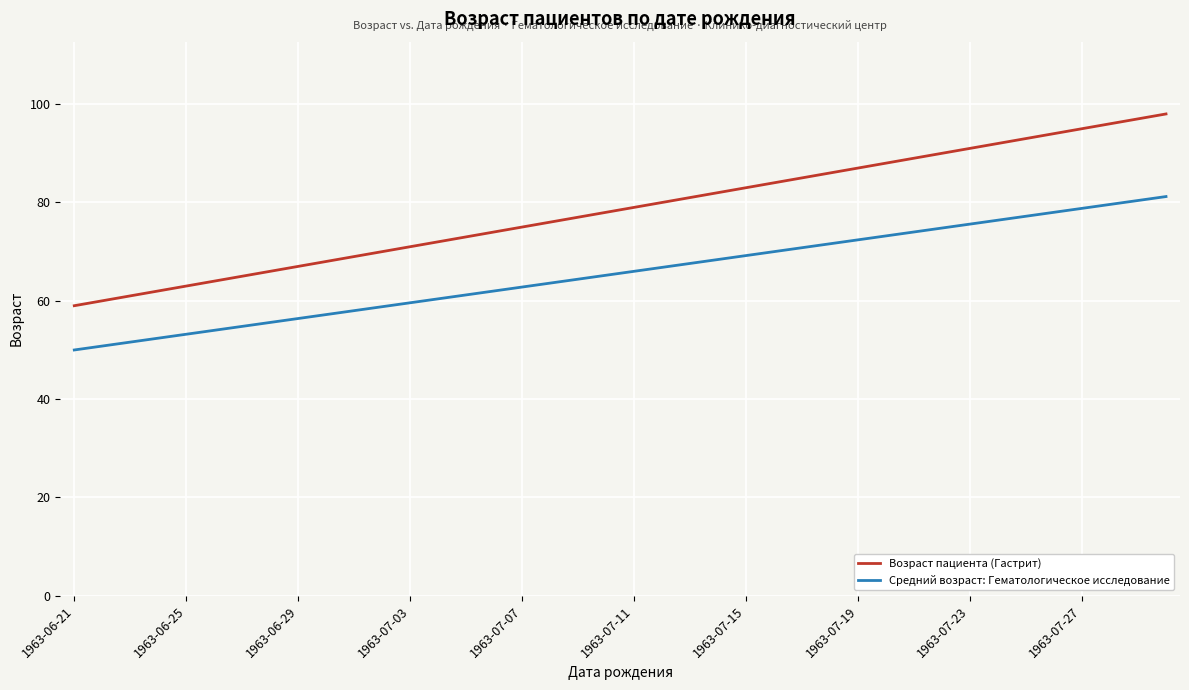

True or false: Возраст пациента (Гастрит) and Средний возраст: Гематологическое исследование cross at least once.

False